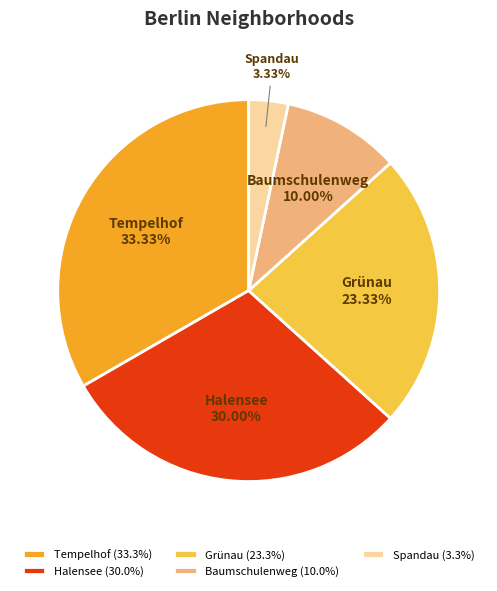

Which category has the smallest portion of the pie?

Spandau